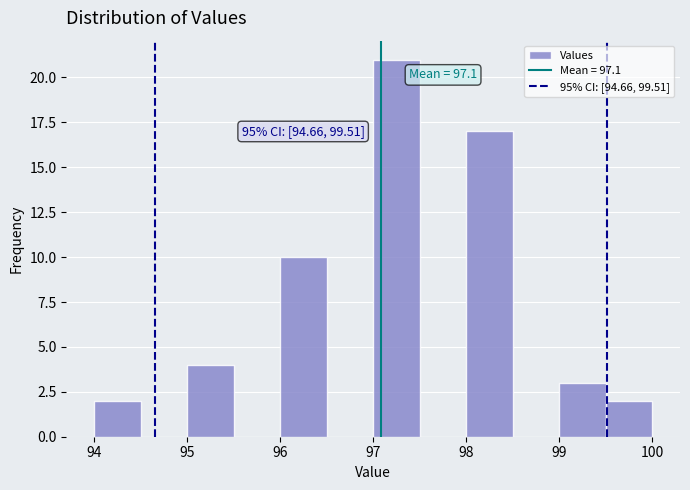

Which range on the x-axis has the tallest bar?

97.0 to 97.5